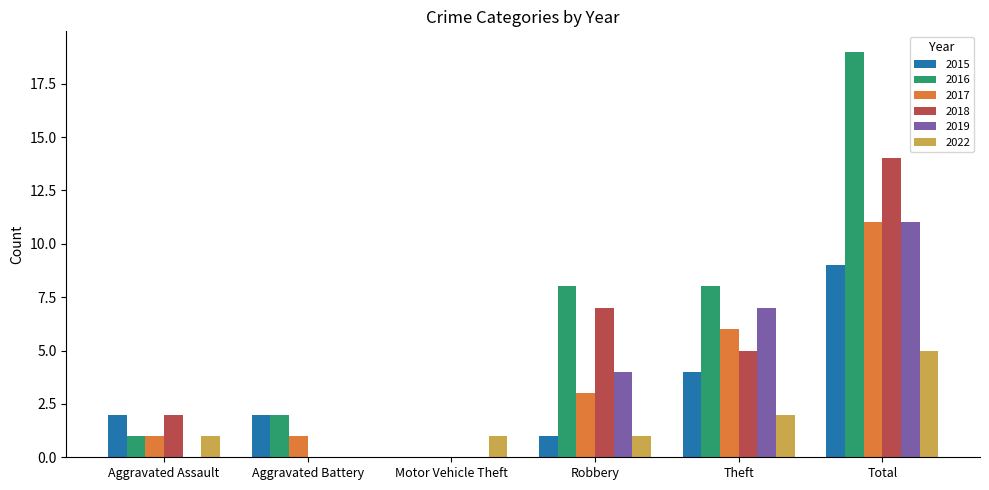

How many values in 2016 are above zero?

5